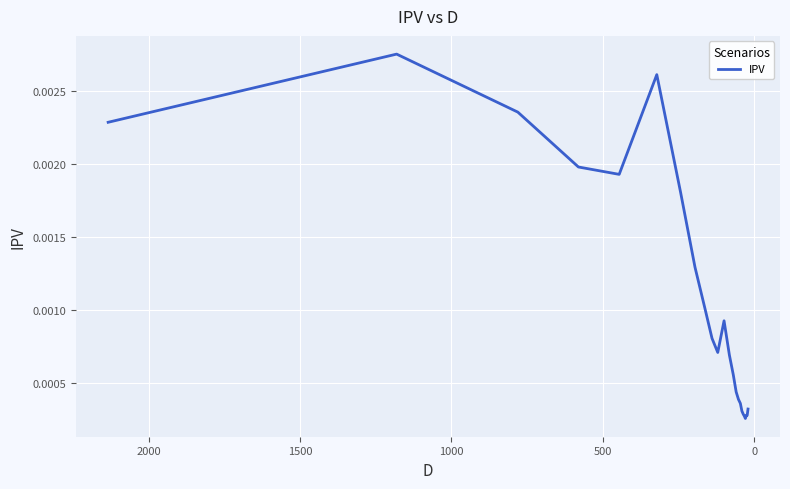

The chart shows a value of 0.0 at 8. True or false?

False